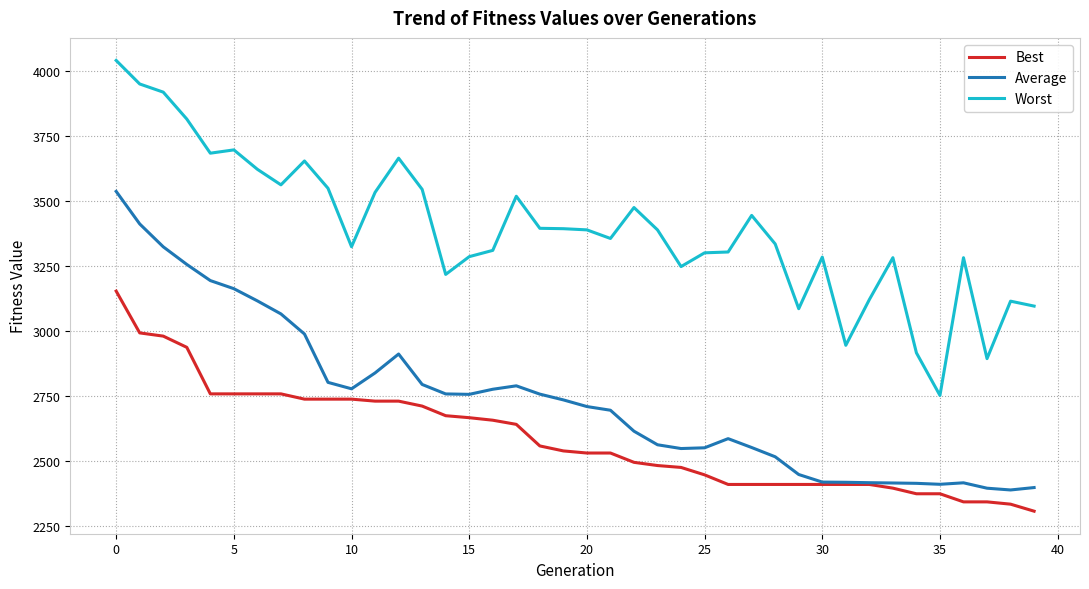

What is the average value of the Best series?

2588.2